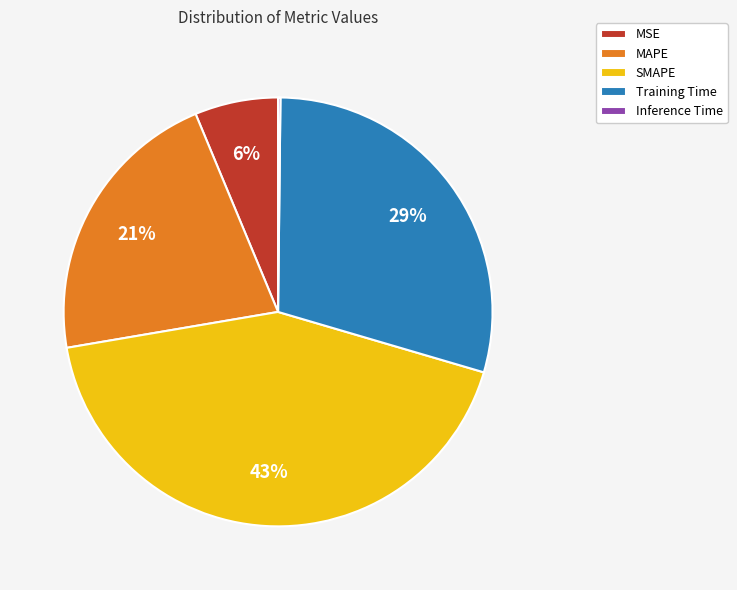

To the nearest percent, what percentage of the pie is Training Time?

29%